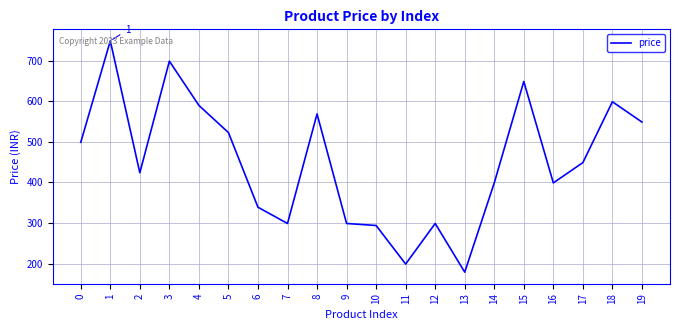

The value at 6 is 339. True or false?

True